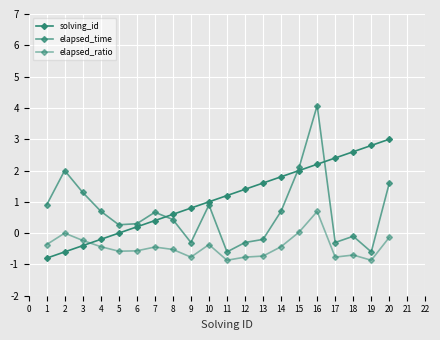

How many lines are shown in the chart?

3